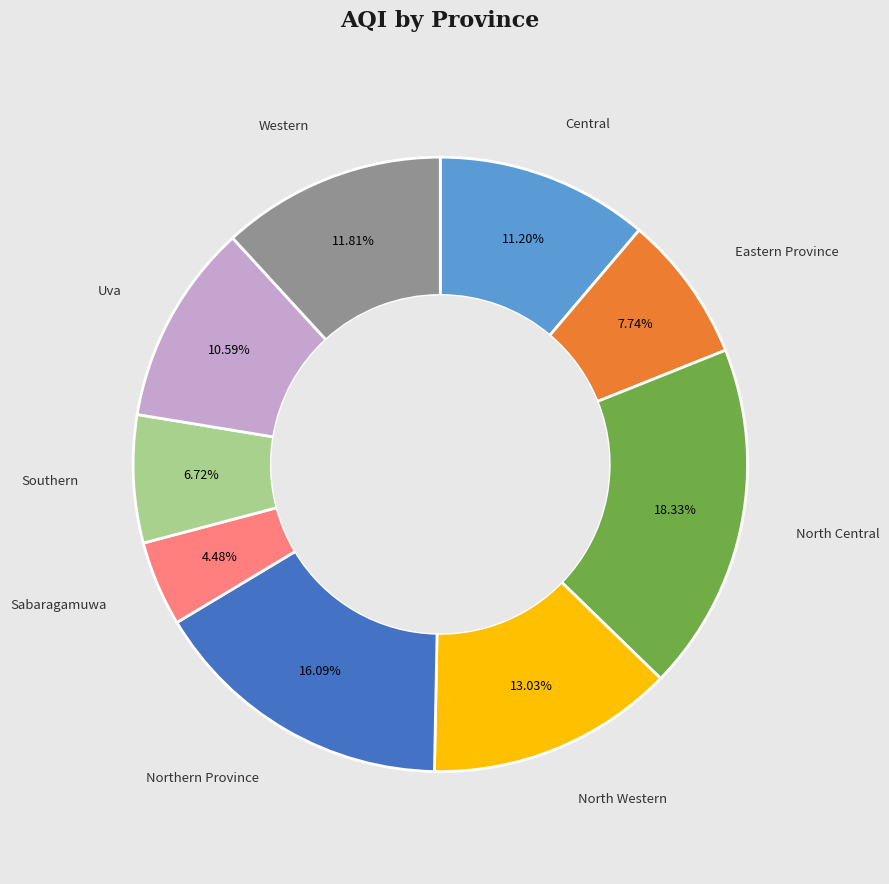

Does any single category account for the majority?

No